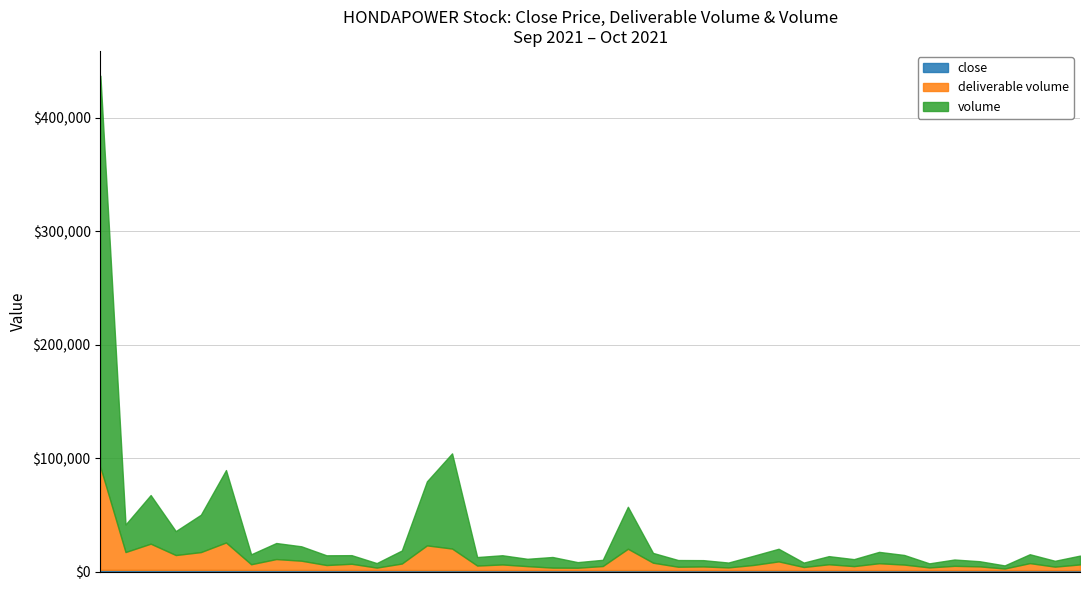

True or false: volume has a value of 9960.3 at 2021-09-16.

False